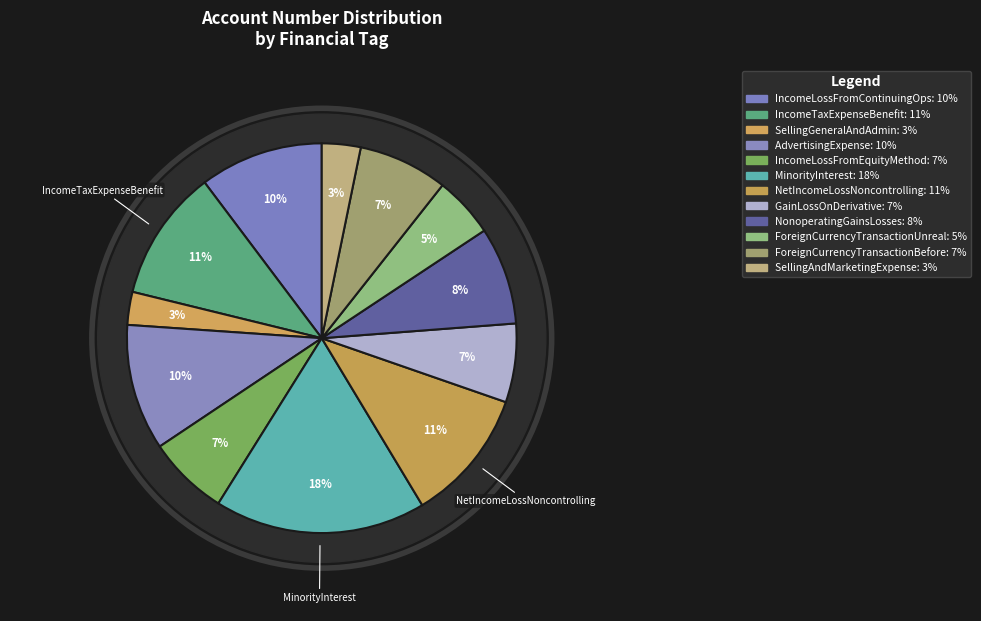

Does any single category account for the majority?

No